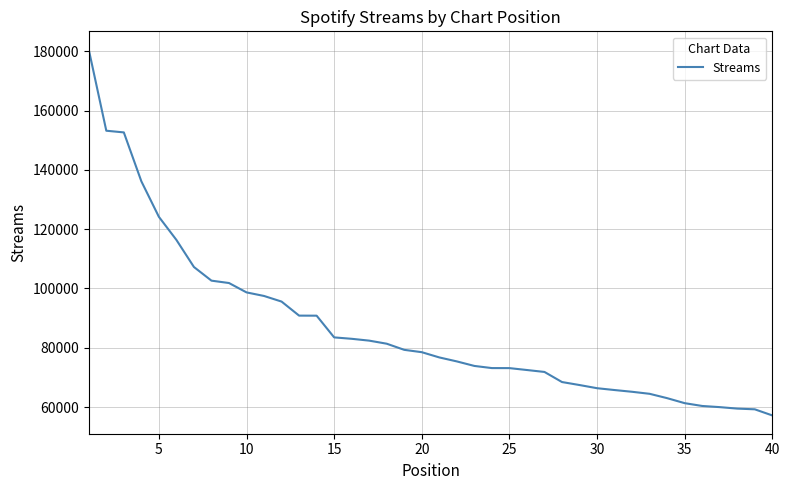

What is the difference between the maximum and second lowest values?

121391